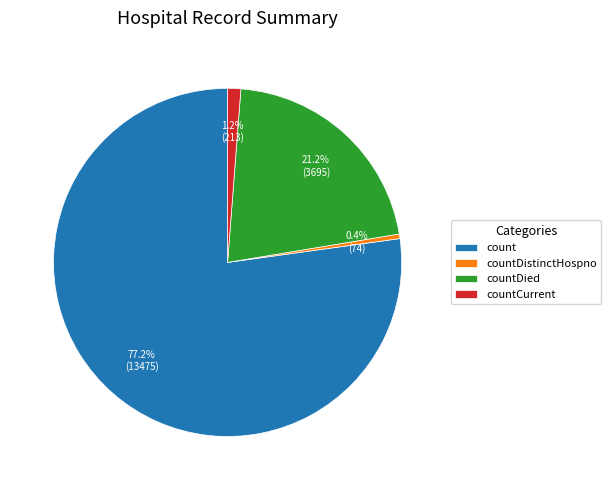

Between countDied and countDistinctHospno, which is larger?

countDied